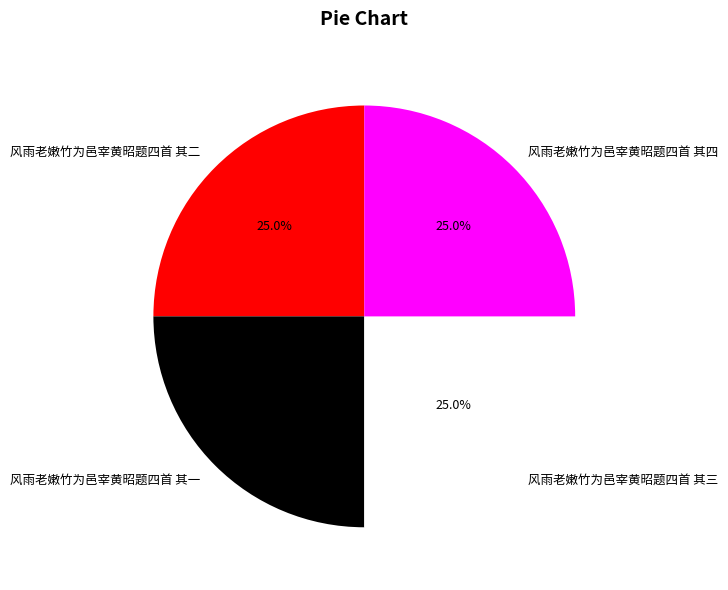

What percentage is the 风雨老嫩竹为邑宰黄昭题四首 其四 slice, to the nearest percent?

25%